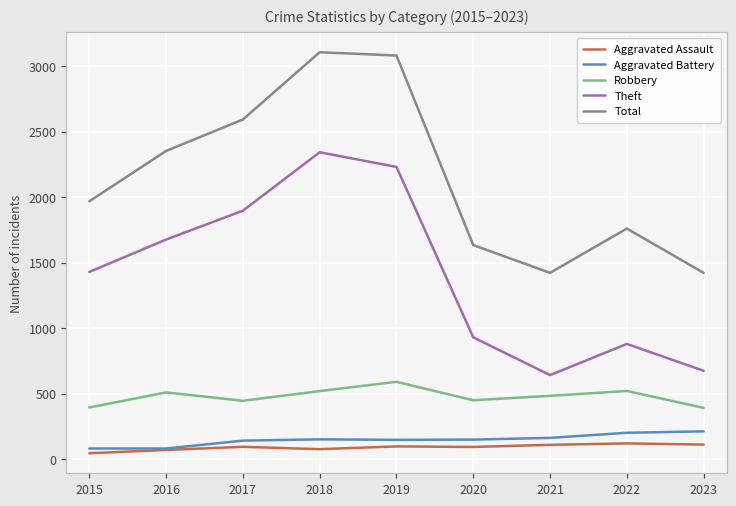

What is the difference between the maximum and minimum values in the Aggravated Battery series?

131